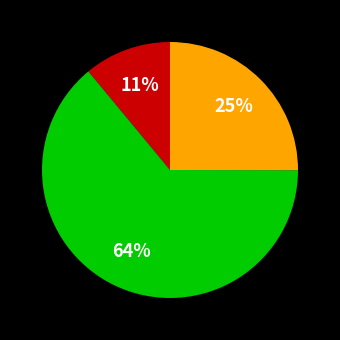

To the nearest percent, what is the difference between the largest and smallest slice percentages?

53%